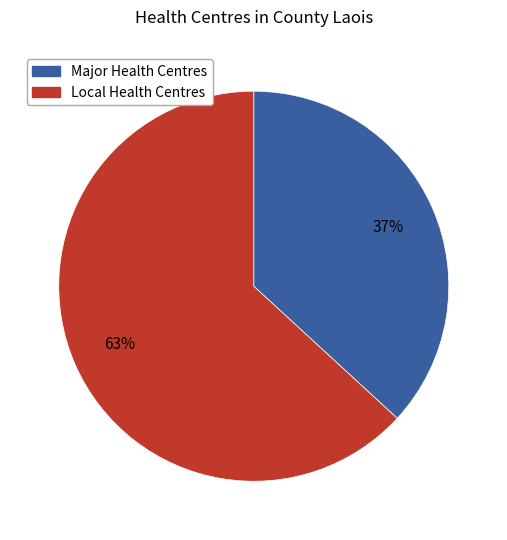

To the nearest percent, what is the difference between the largest and smallest slice percentages?

26%